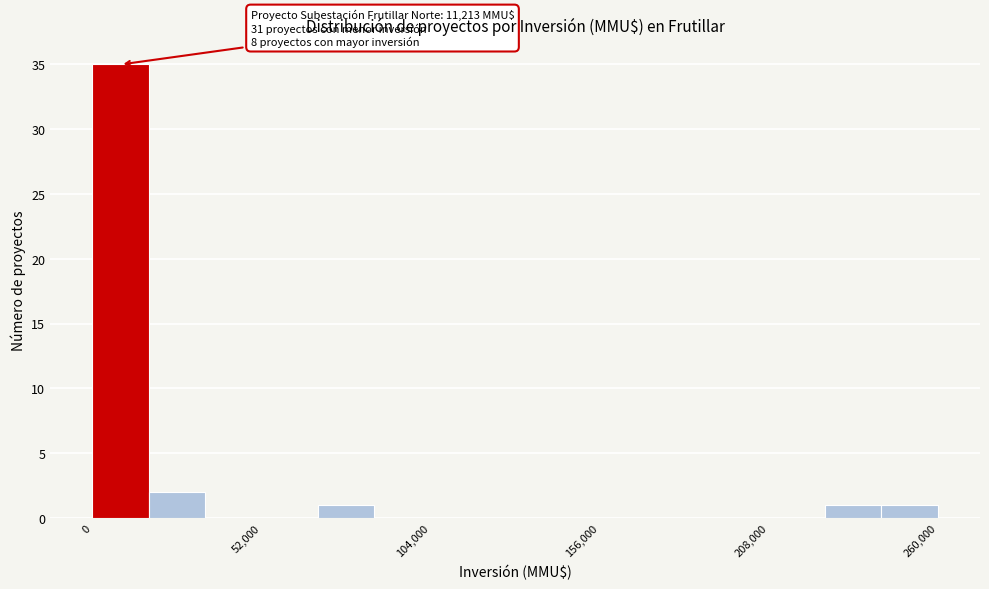

Around what value on the x-axis is the tallest bar? Give the approximate position of its centre, as read against the axis.

10000